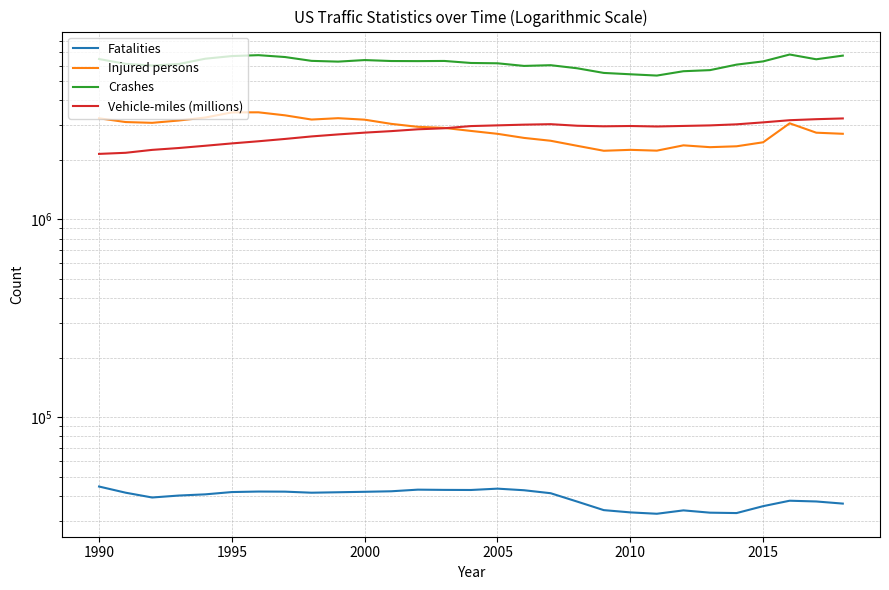

Is the value of Injured persons at 2010 greater than the value of Fatalities at 24?

Yes